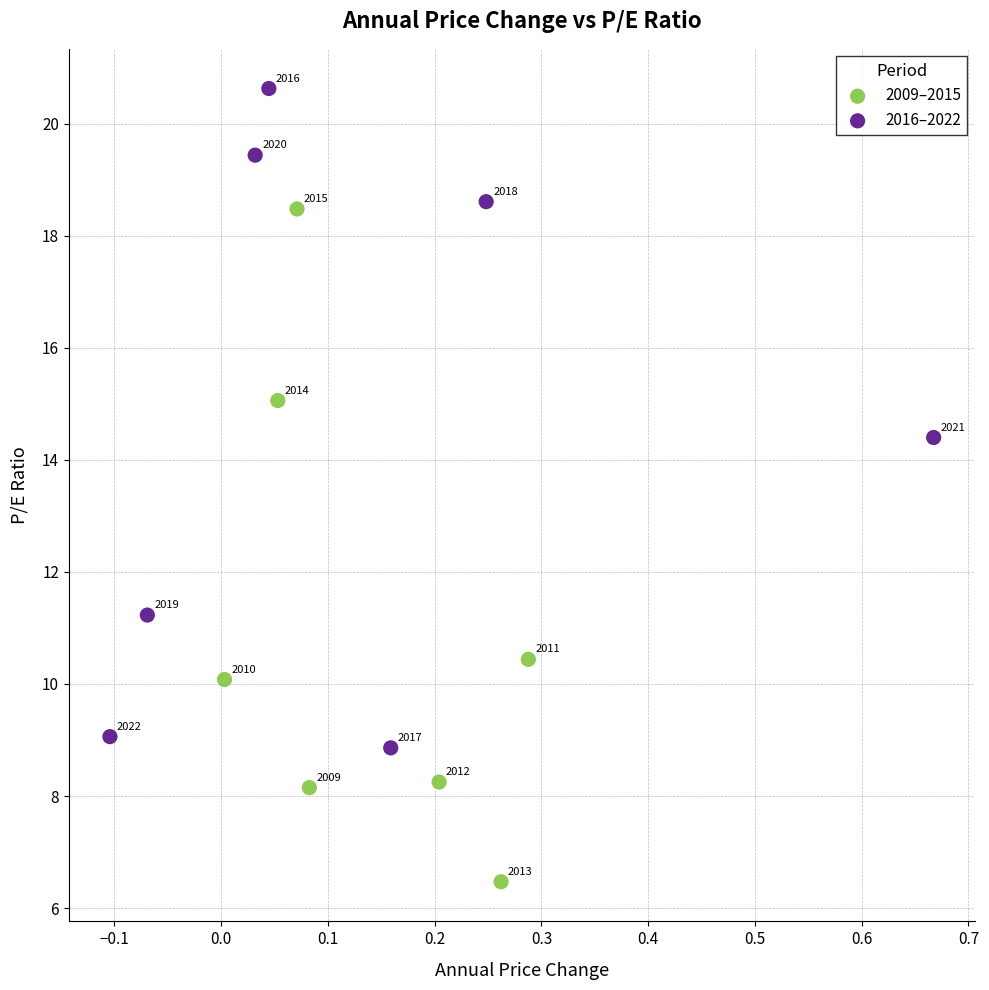

Which series has the largest Y range (max minus min)?

2009–2015